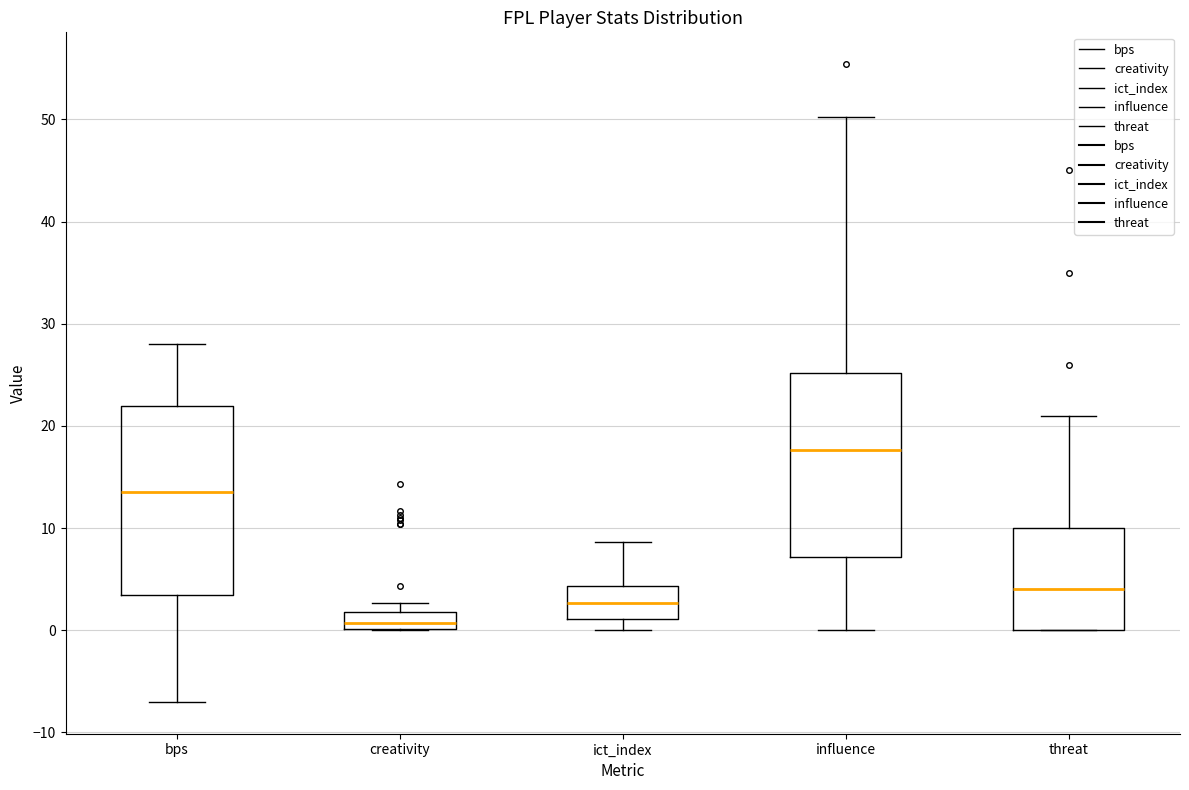

Reading left to right, transcribe this box plot: for each box, give where its median line is, the range the box spans, and where its two whiskers end, as read against the y-axis. The values are not printed on the chart, so give them approximately, as read against the axis.

bps: median 14, box 4 to 22, whiskers -7 to 28
creativity: median 1, box 0 to 2, whiskers 0 to 3
ict_index: median 3, box 1 to 4, whiskers 0 to 9
influence: median 18, box 7 to 25, whiskers 0 to 50
threat: median 4, box 0 to 10, whiskers 0 to 21